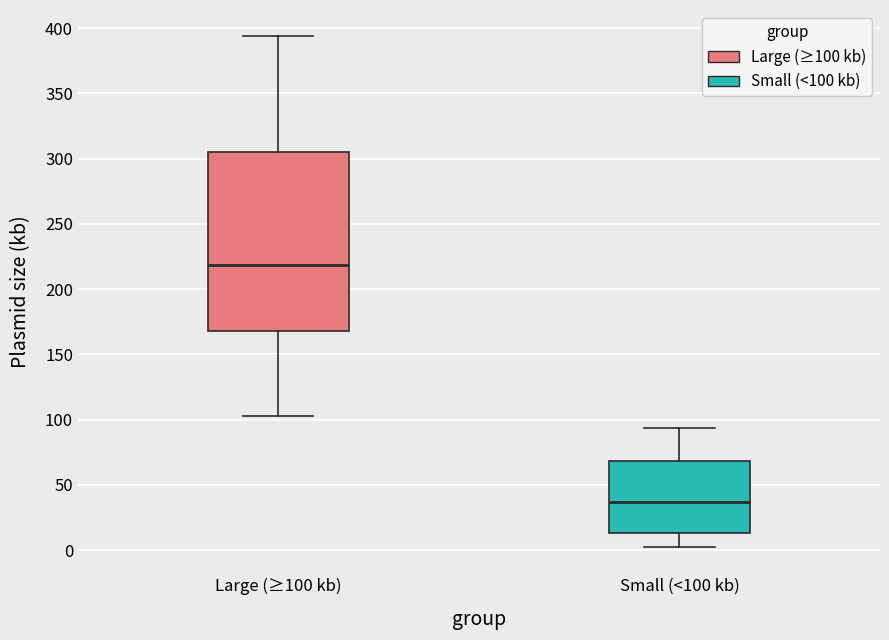

Where does the upper whisker of the box for Large (≥100 kb) end on the y-axis? The values are not printed on the chart, so give them approximately, as read against the axis.

395